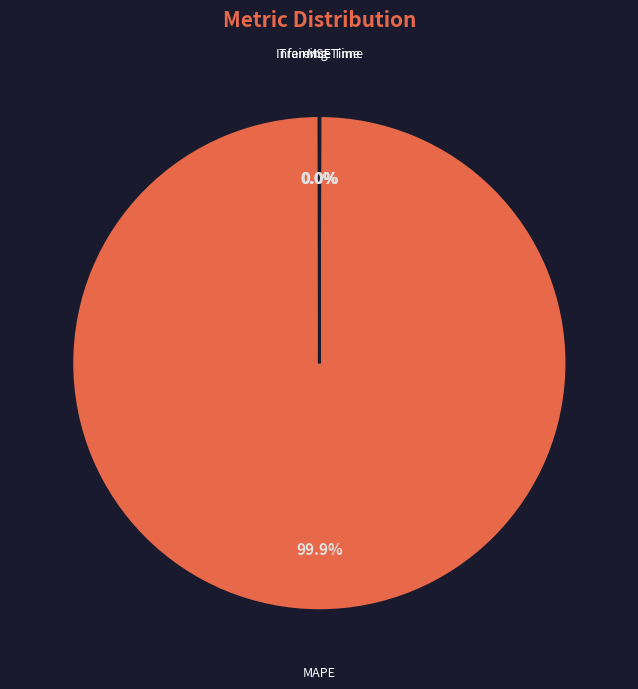

To the nearest percent, what is the difference between the largest and smallest slice percentages?

100%